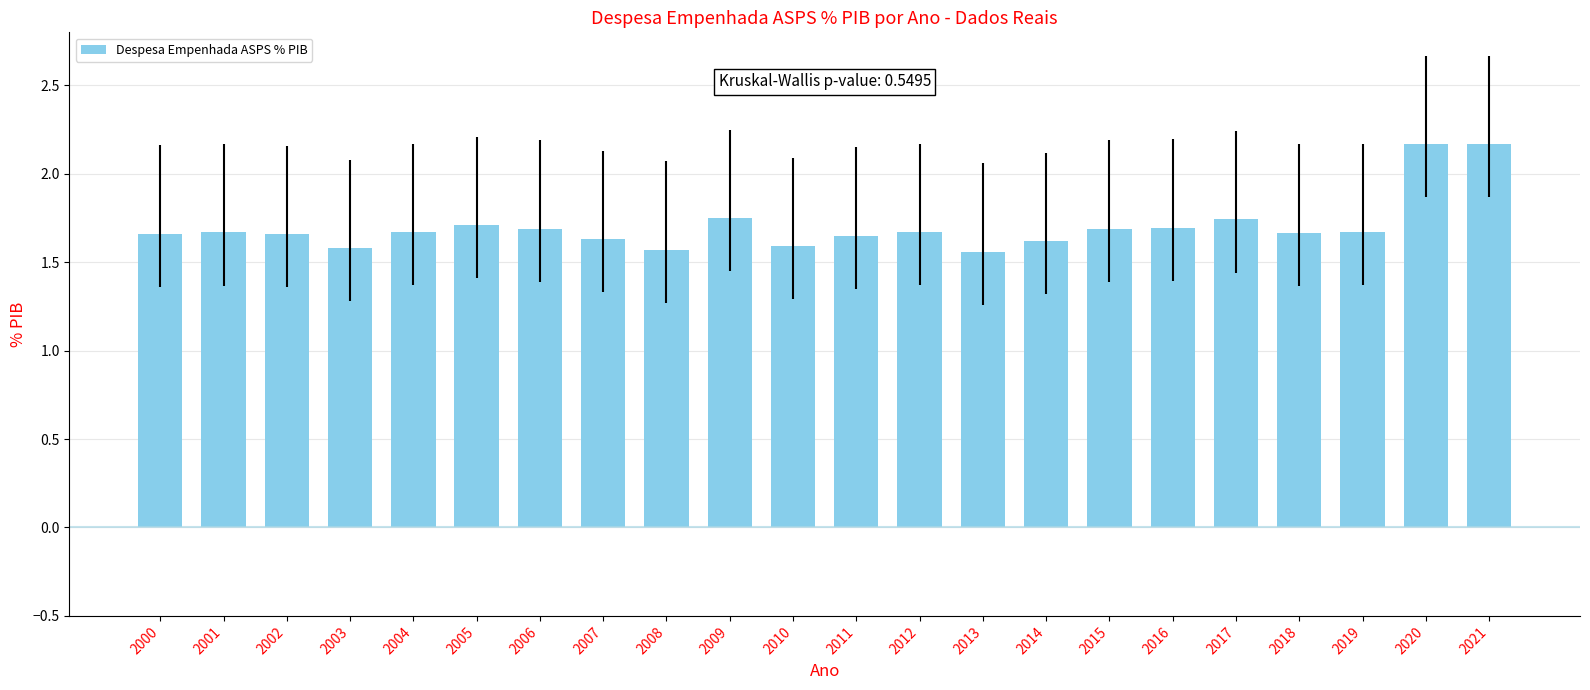

What is the difference between the maximum and minimum values?

0.6